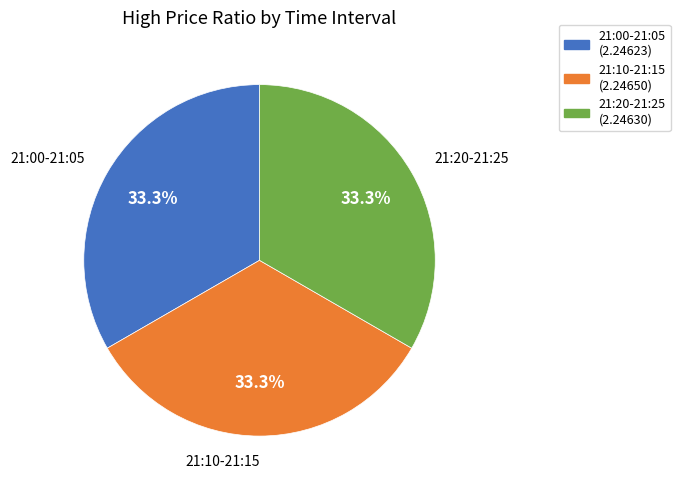

Does any single category account for the majority?

No